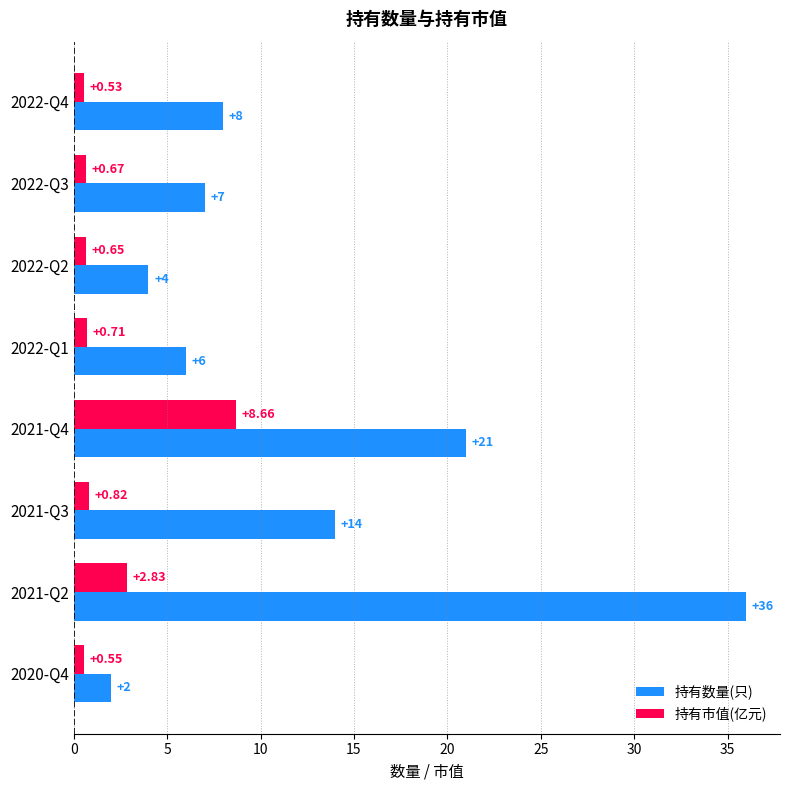

Which series changed the most between 2022-Q3 and 2021-Q4?

持有数量(只)